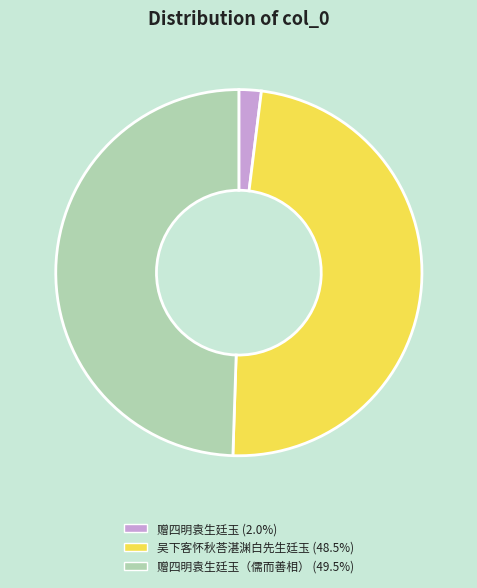

Is there any slice that represents more than half of the pie?

No